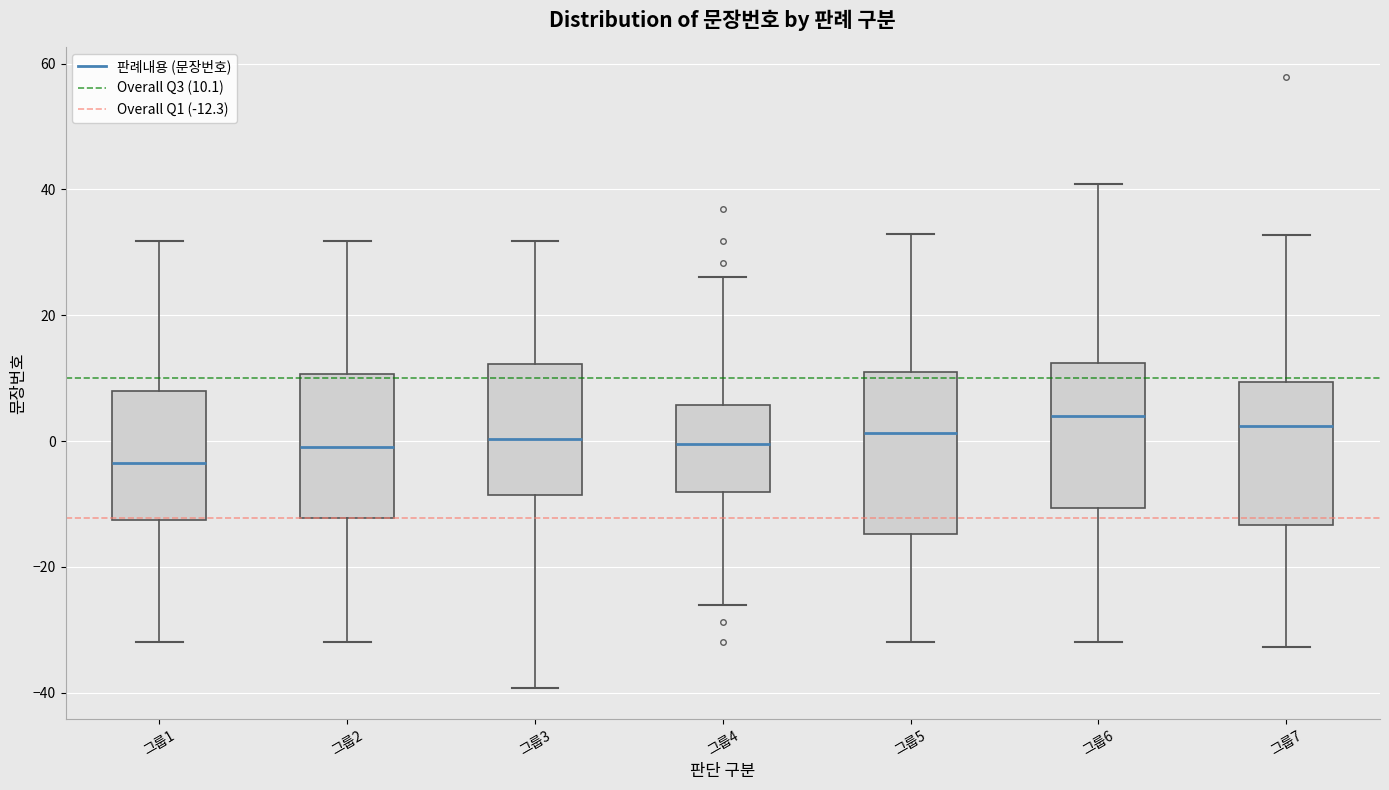

Where is the upper edge of the box for 그룹3 on the y-axis? The values are not printed on the chart, so give them approximately, as read against the axis.

12